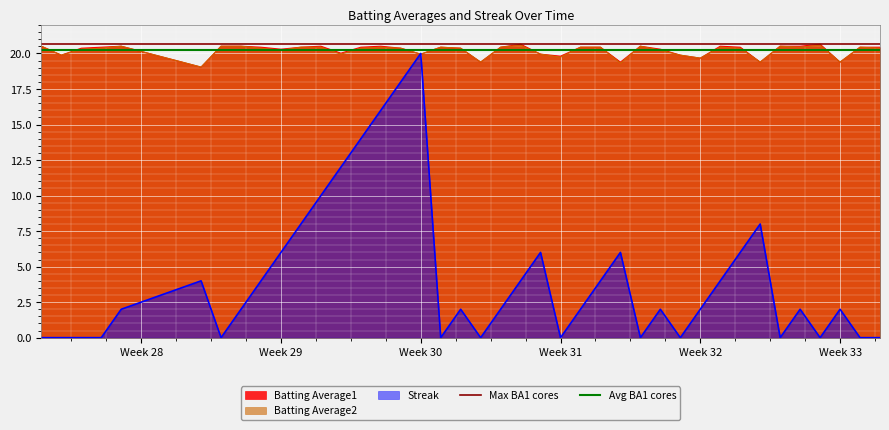

What is the highest value of the Avg BA1 cores series?

20.2